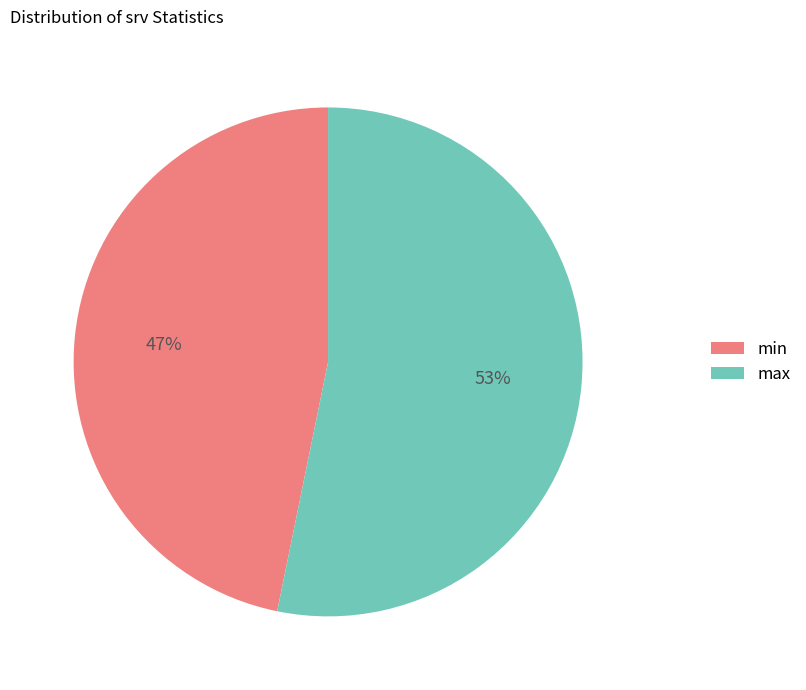

What percentage is the max slice, to the nearest percent?

53%